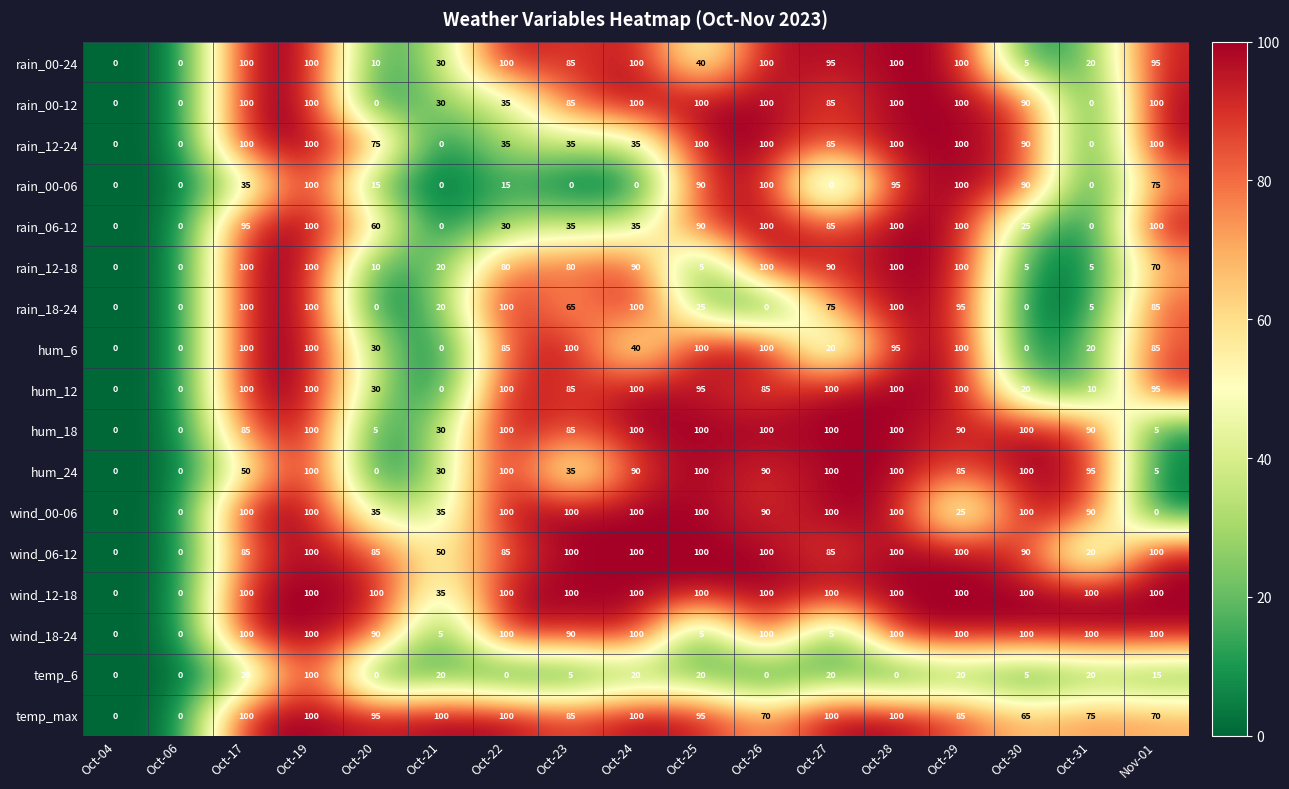

Where is rain_12-18 nearest to the value 50?

Nov-01